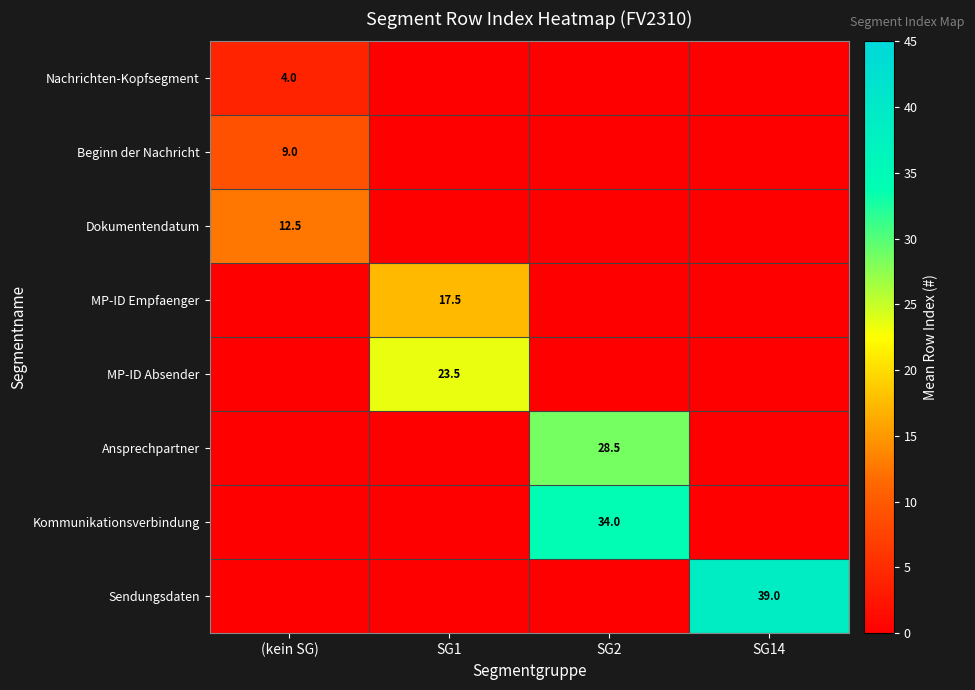

The Nachrichten-Kopfsegment series shows 1.0 at (kein SG). True or false?

False